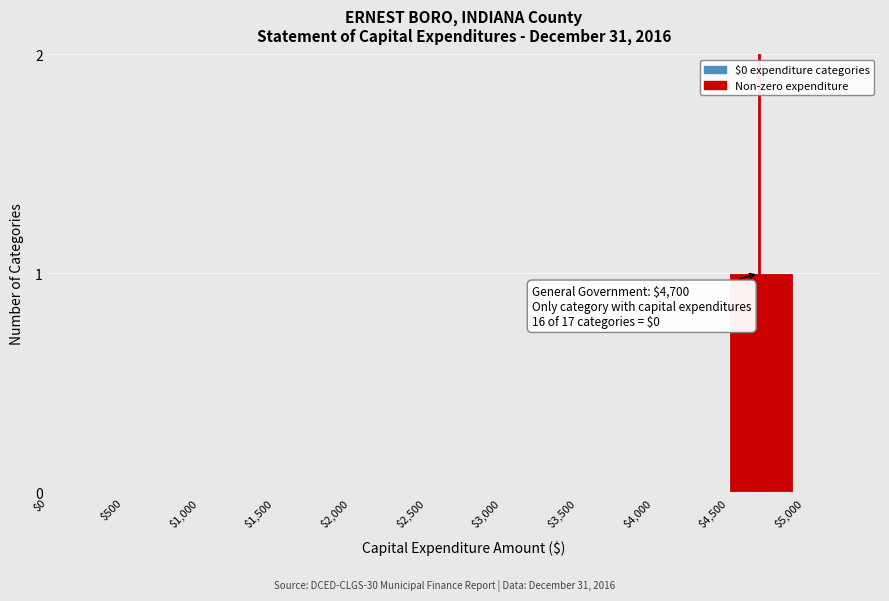

At which category does the chart reach its peak across all series?

$4,500